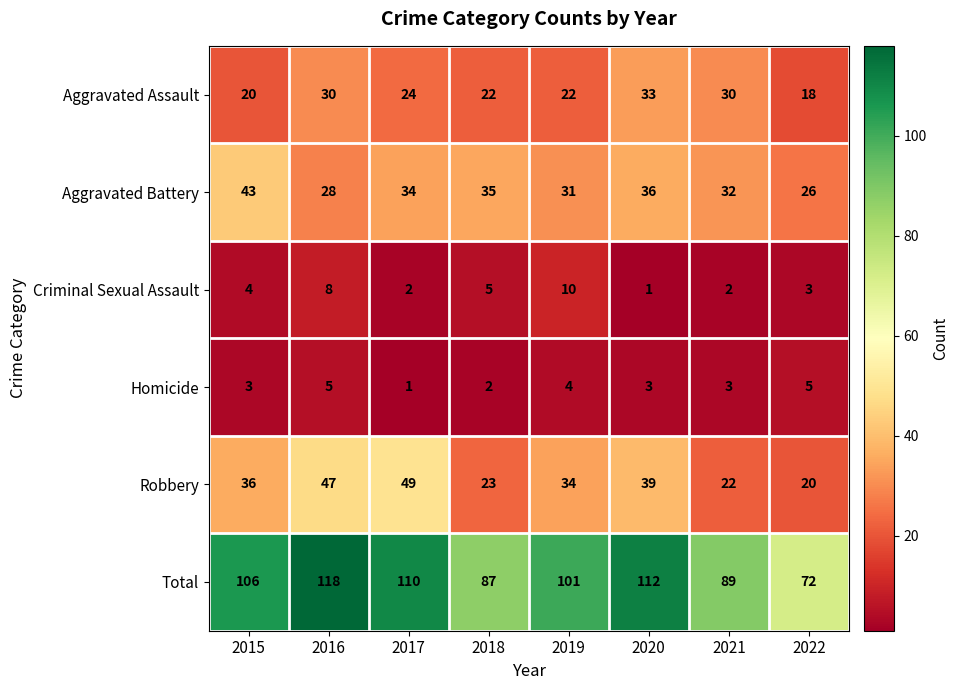

Rank the series at 2015 from lowest to highest value.

Homicide, Criminal Sexual Assault, Aggravated Assault, Robbery, Aggravated Battery, Total